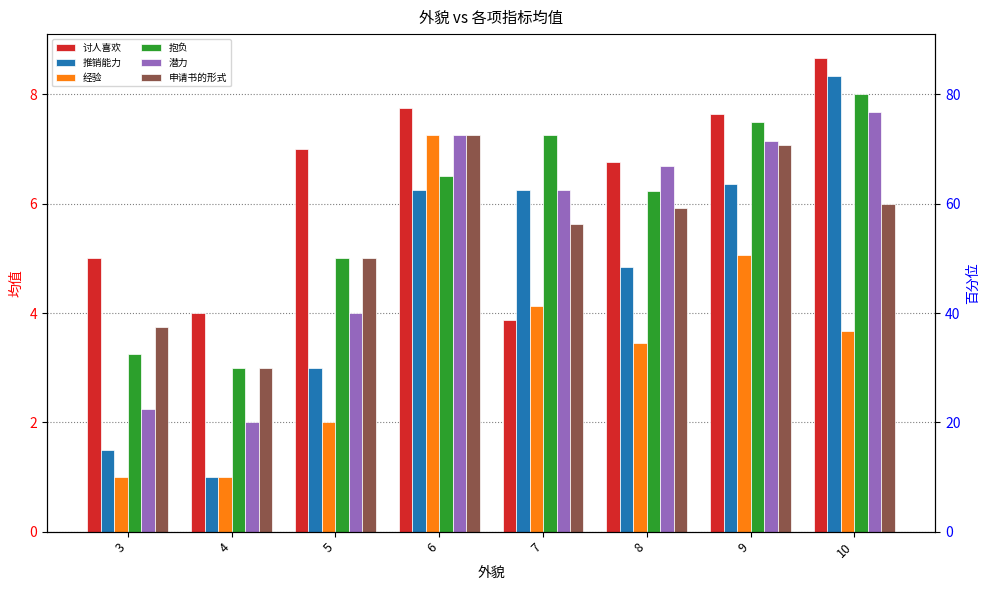

What is the lowest value of the 讨人喜欢 series?

3.9